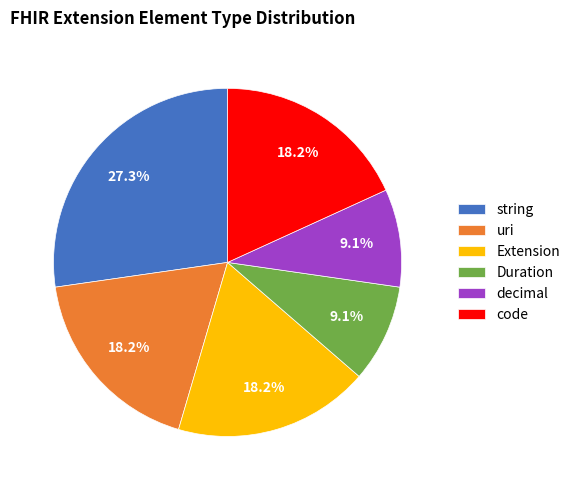

Count the number of slices in the pie.

6